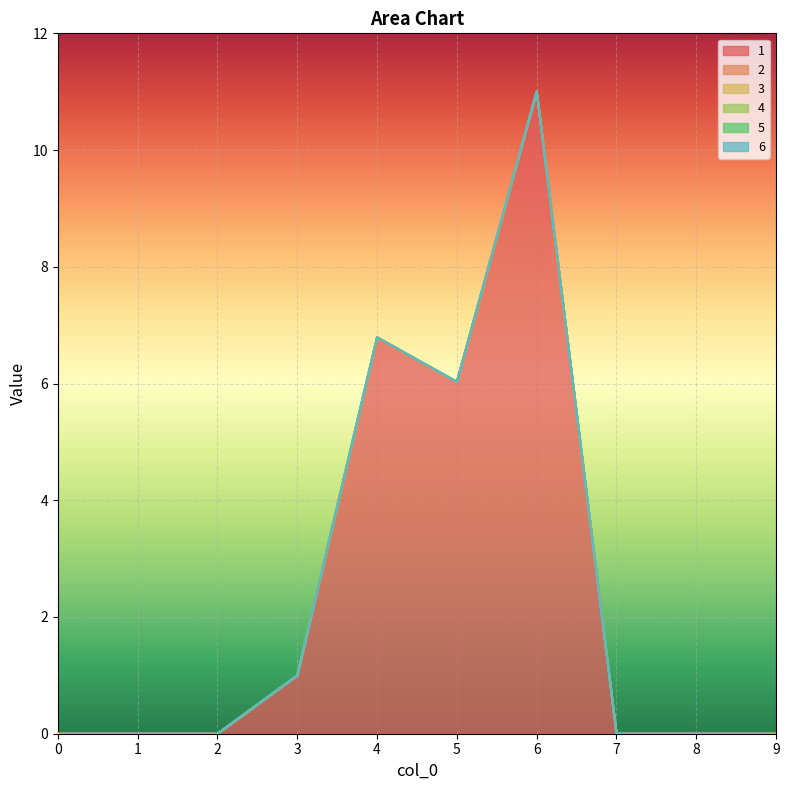

True or false: 4 and 3 cross at least once.

False